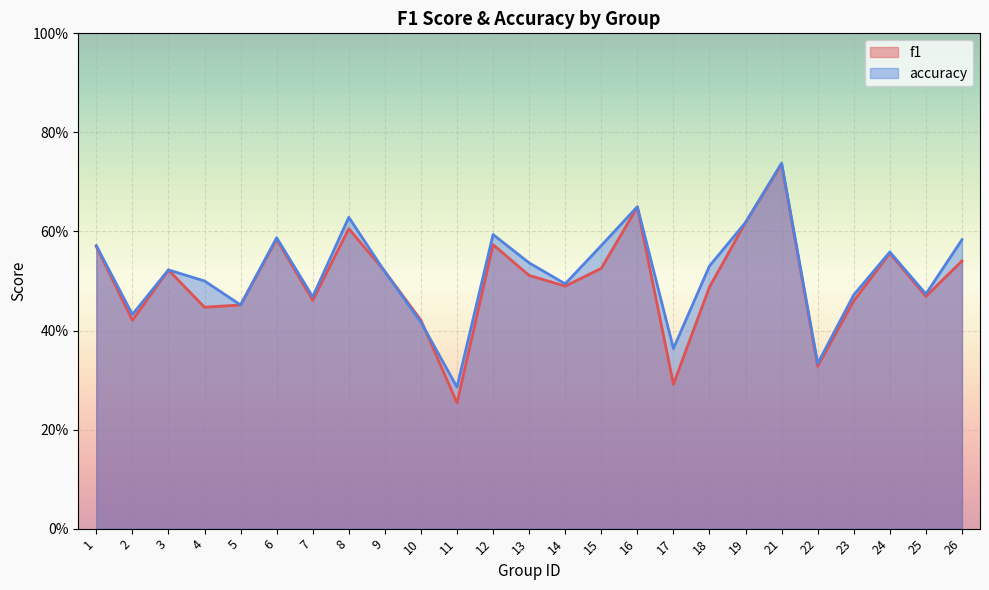

At which category does f1 reach its first local peak?

3